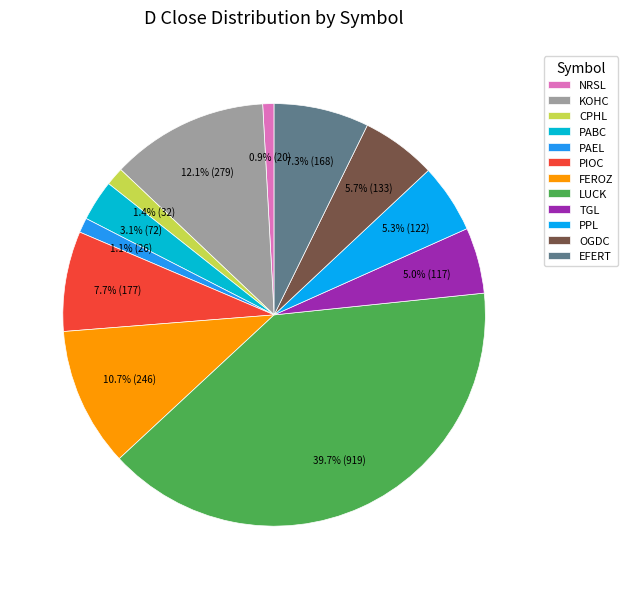

Does any single category account for the majority?

No